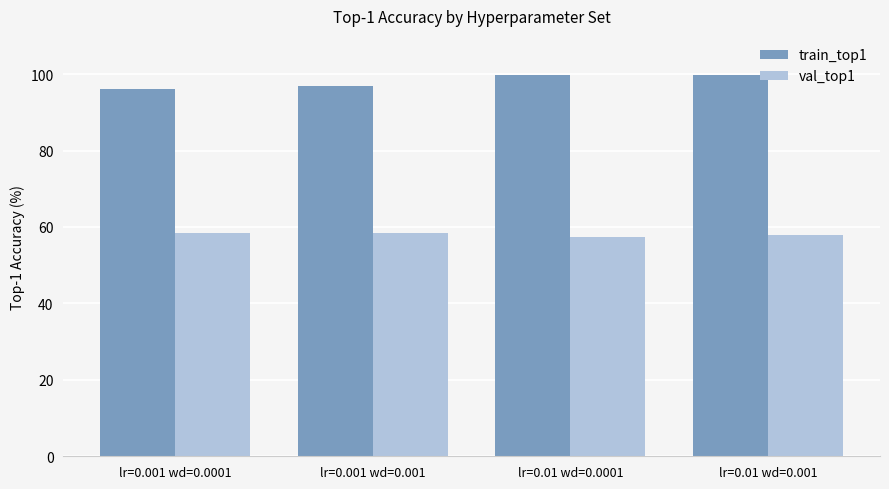

What is the difference between the second highest and second lowest values in the val_top1 series?

0.5